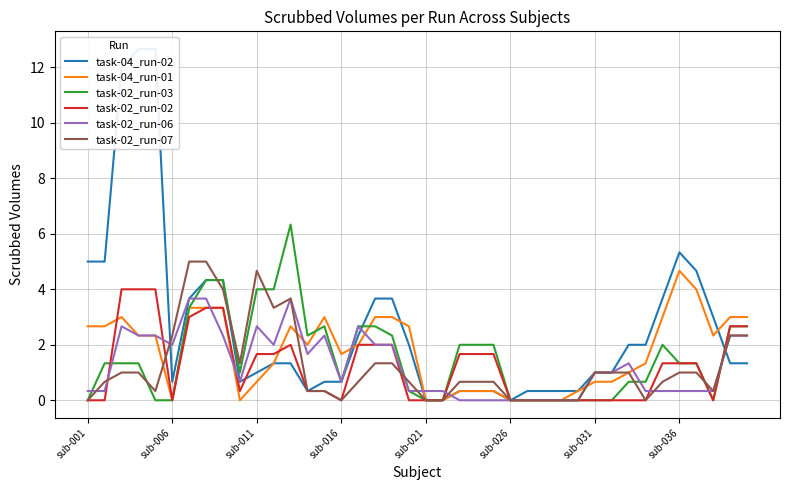

At which label does task-04_run-01 reach its peak?

sub-036